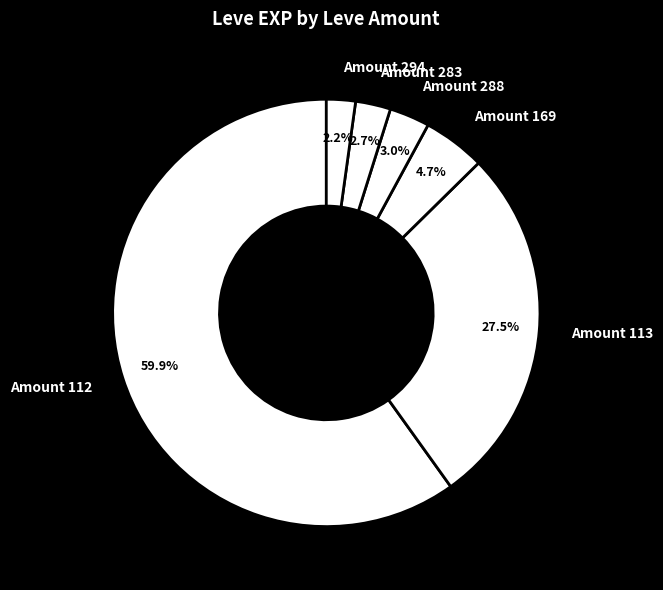

How many slices are in this pie chart?

6